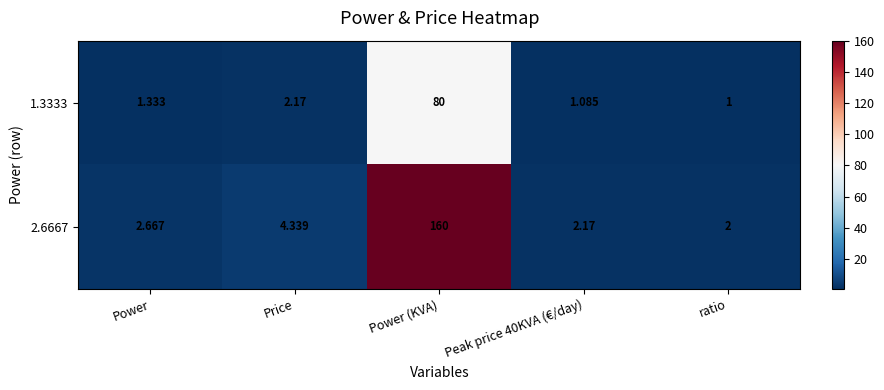

Where is 1.3333 nearest to the value 40?

Price